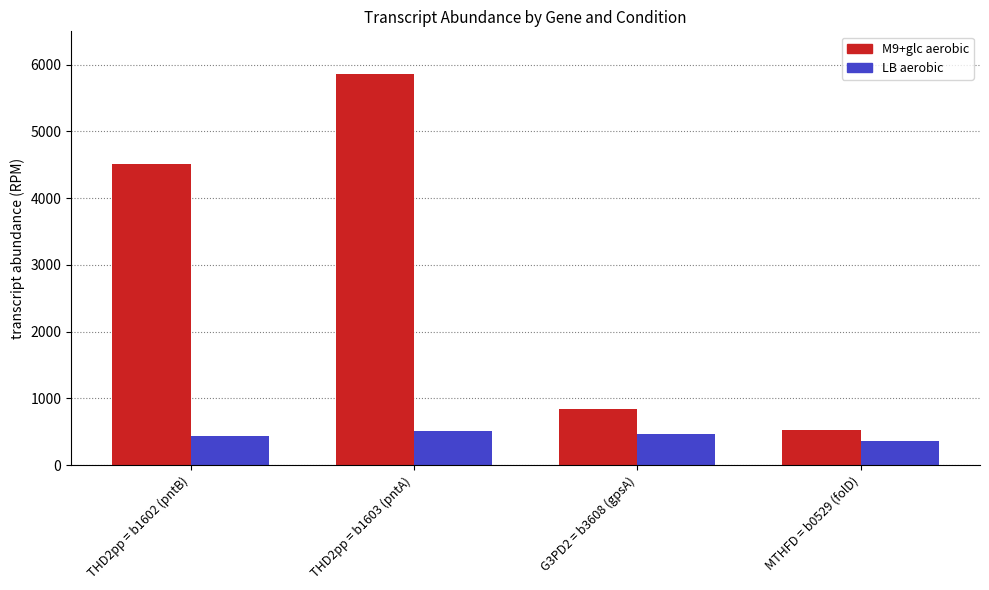

The M9+glc aerobic series shows 264 at G3PD2 = b3608 (gpsA). True or false?

False